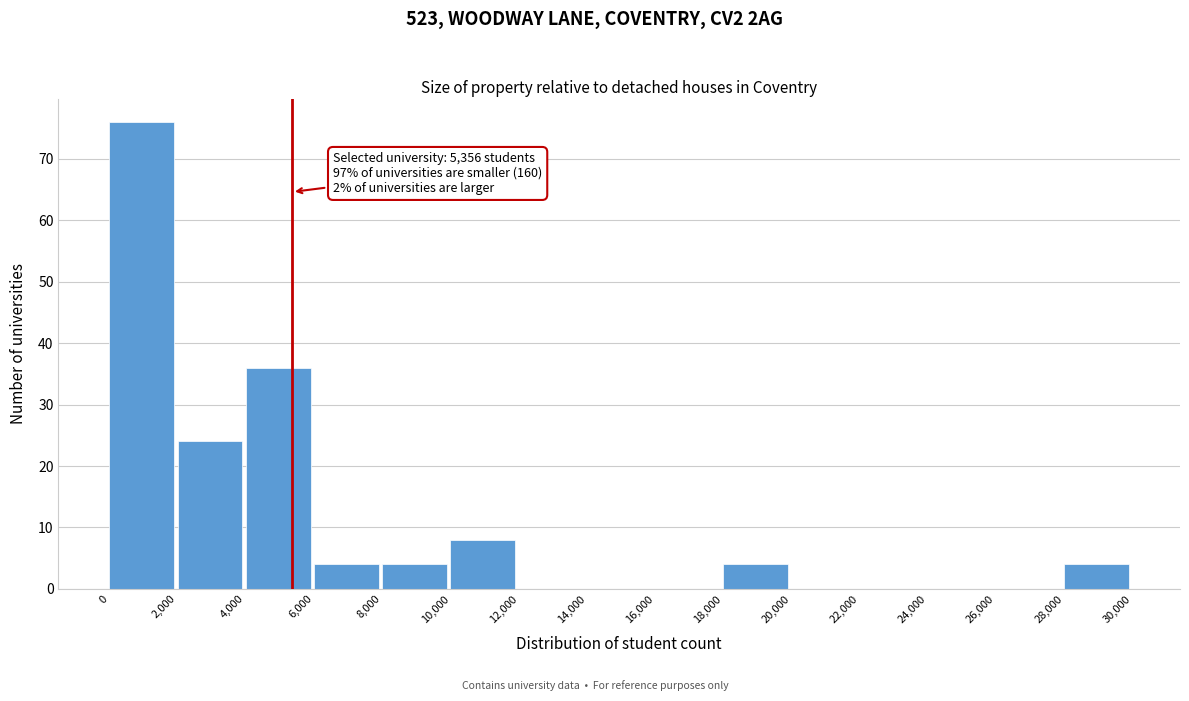

Which range on the x-axis has the tallest bar?

0 to 2,000